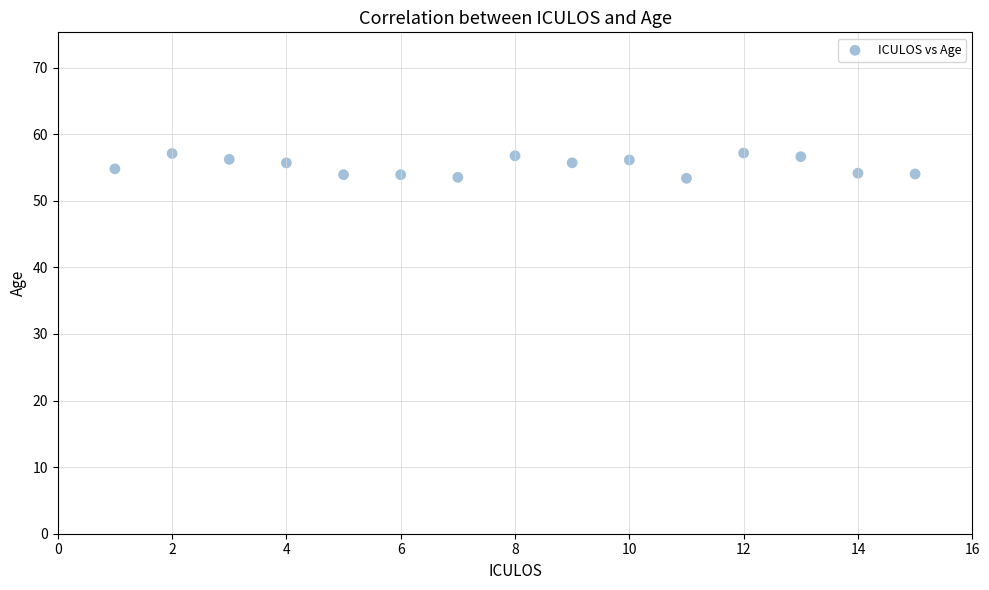

What is the range of X values (max minus min)?

14.0